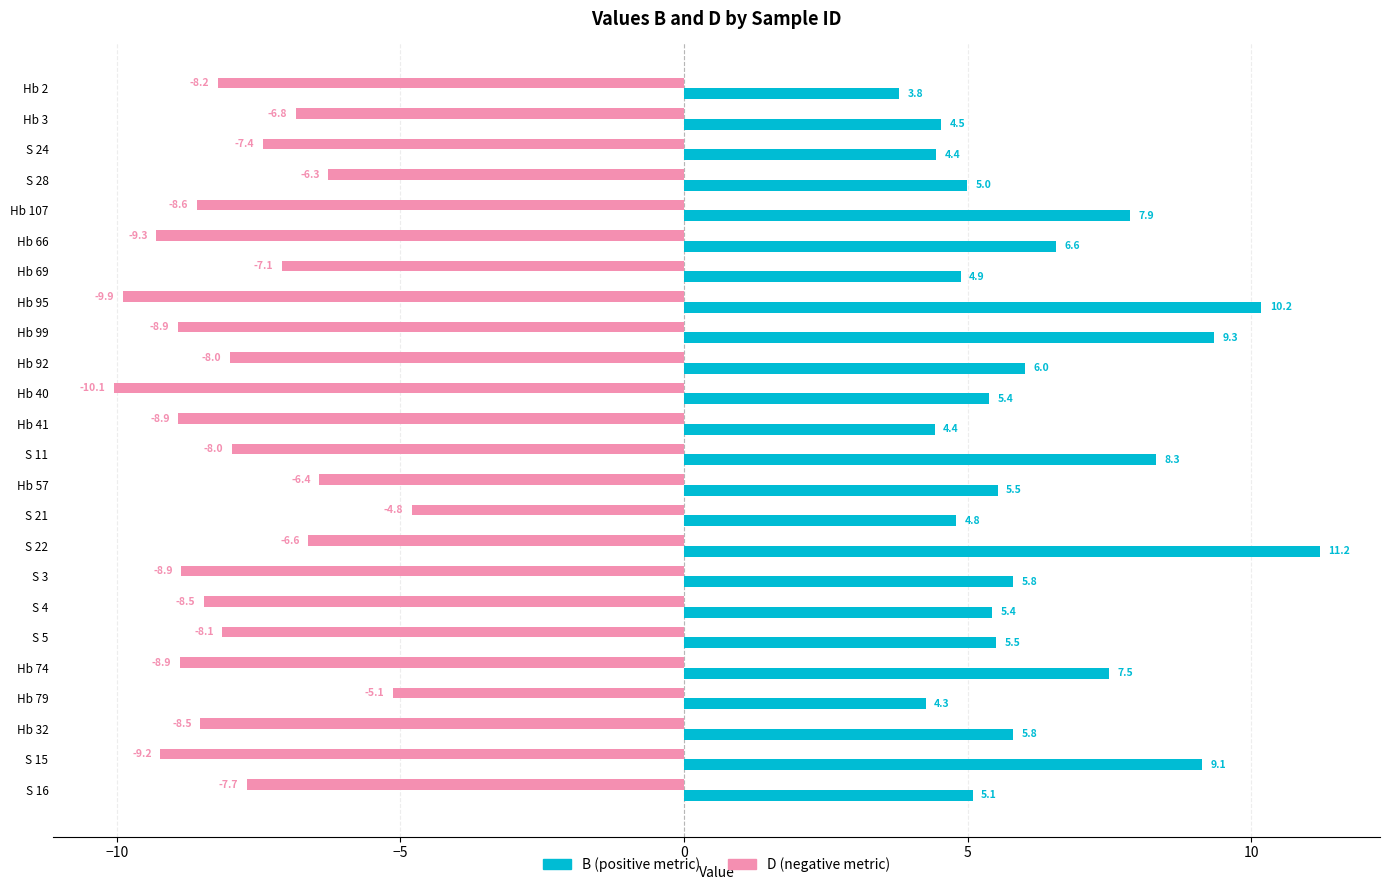

What is the difference between the highest and lowest values at Hb 41?

13.3